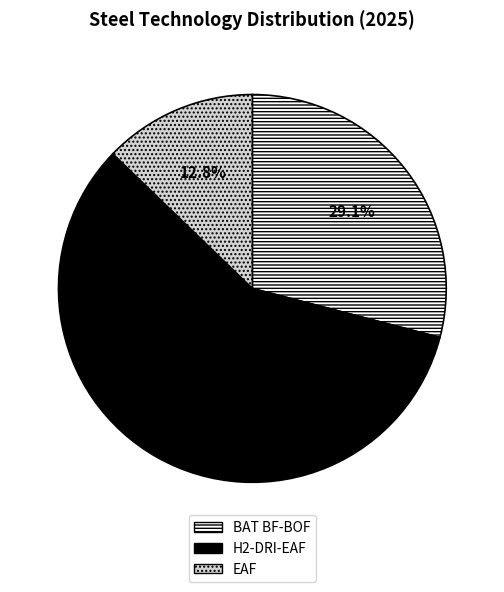

Between EAF and H2-DRI-EAF, which is larger?

H2-DRI-EAF